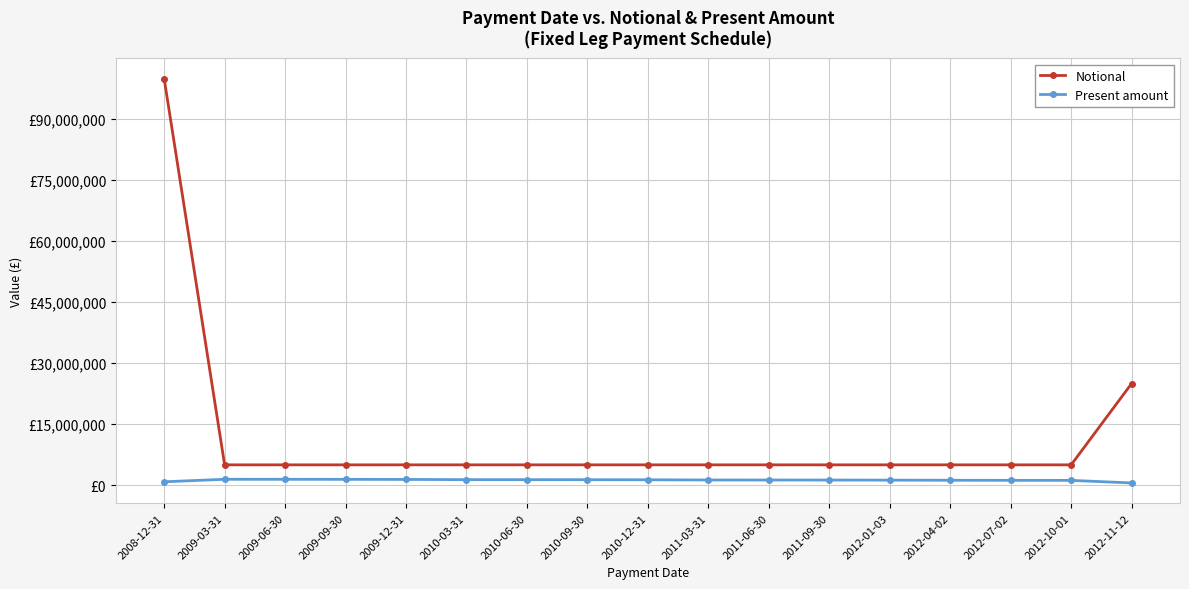

True or false: Notional has a value of 5000000.0 at 2010-06-30.

True